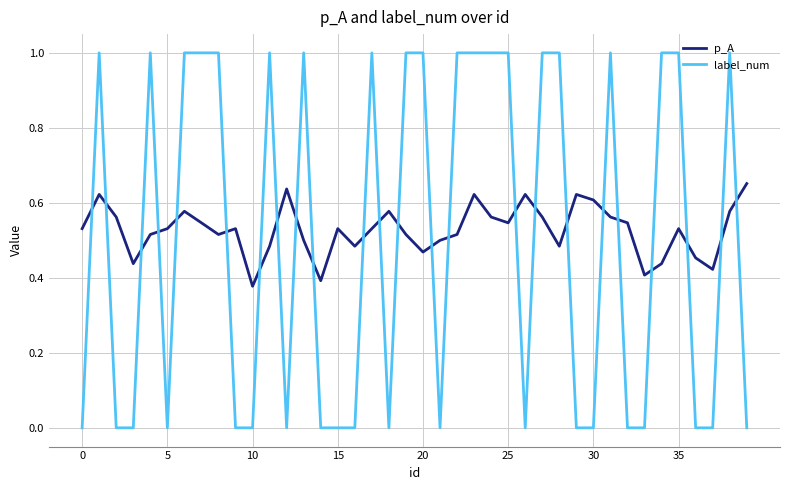

What are all the series names shown in the legend?

p_A, label_num